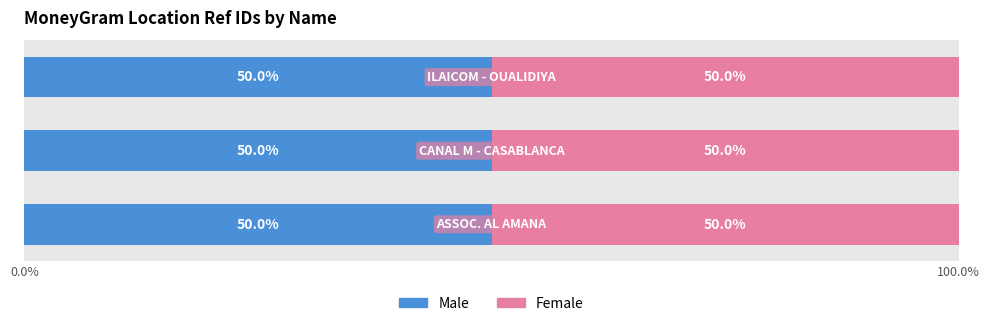

Count the number of categories in the chart.

3